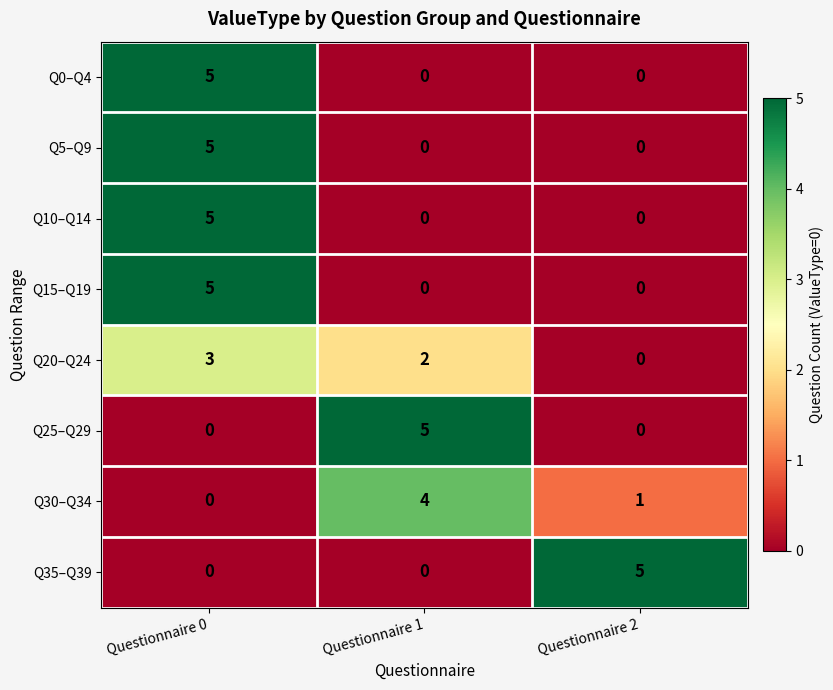

Reading left to right, transcribe all the data shown in this chart.

Q0–Q4: Questionnaire 0=5	Questionnaire 1=0	Questionnaire 2=0
Q5–Q9: Questionnaire 0=5	Questionnaire 1=0	Questionnaire 2=0
Q10–Q14: Questionnaire 0=5	Questionnaire 1=0	Questionnaire 2=0
Q15–Q19: Questionnaire 0=5	Questionnaire 1=0	Questionnaire 2=0
Q20–Q24: Questionnaire 0=3	Questionnaire 1=2	Questionnaire 2=0
Q25–Q29: Questionnaire 0=0	Questionnaire 1=5	Questionnaire 2=0
Q30–Q34: Questionnaire 0=0	Questionnaire 1=4	Questionnaire 2=1
Q35–Q39: Questionnaire 0=0	Questionnaire 1=0	Questionnaire 2=5